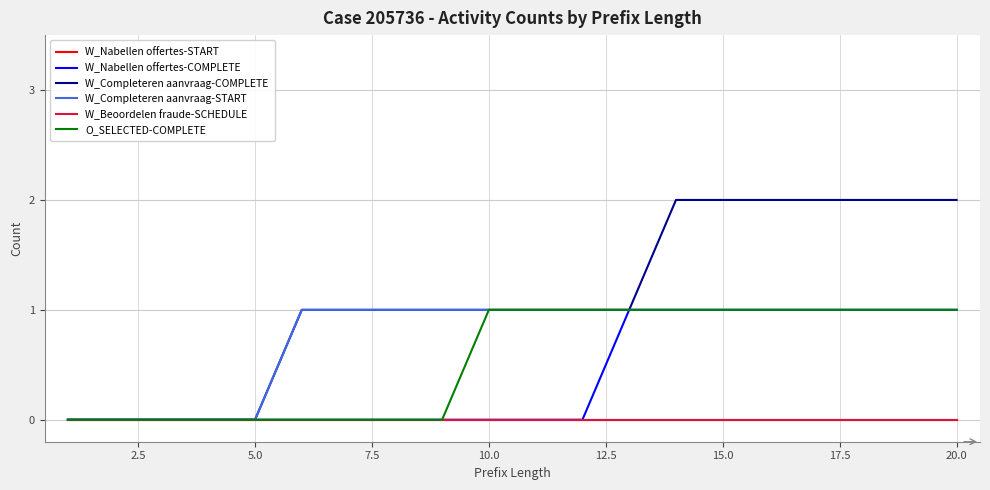

Does the chart display data point markers on the line(s)?

No